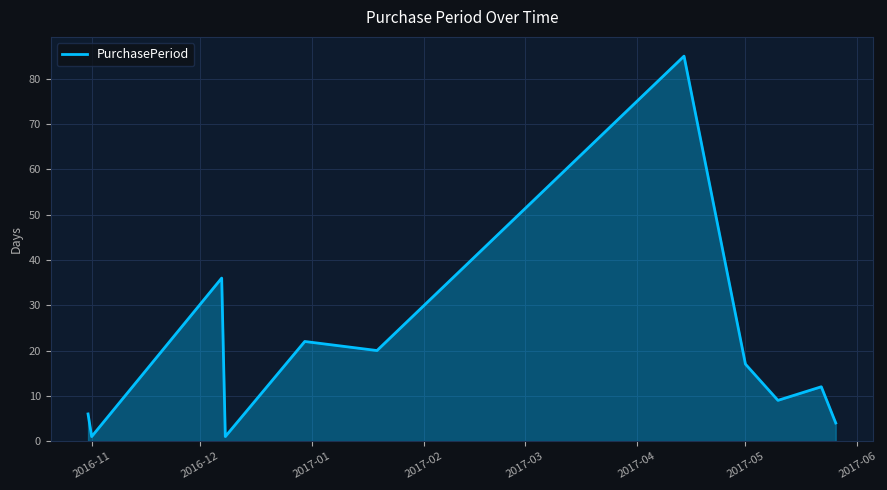

What is the difference between the maximum and minimum values?

84